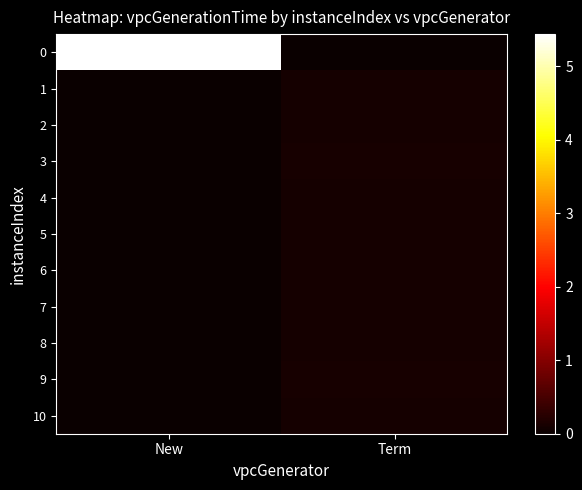

Which label corresponds to the smallest value in the chart?

Term